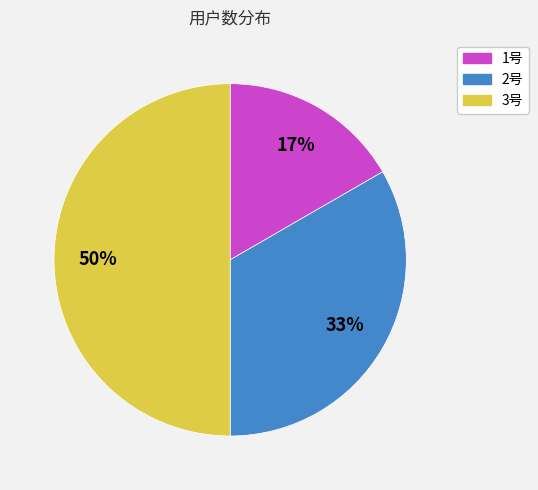

Is it true that 3号 is 59% of the pie?

False